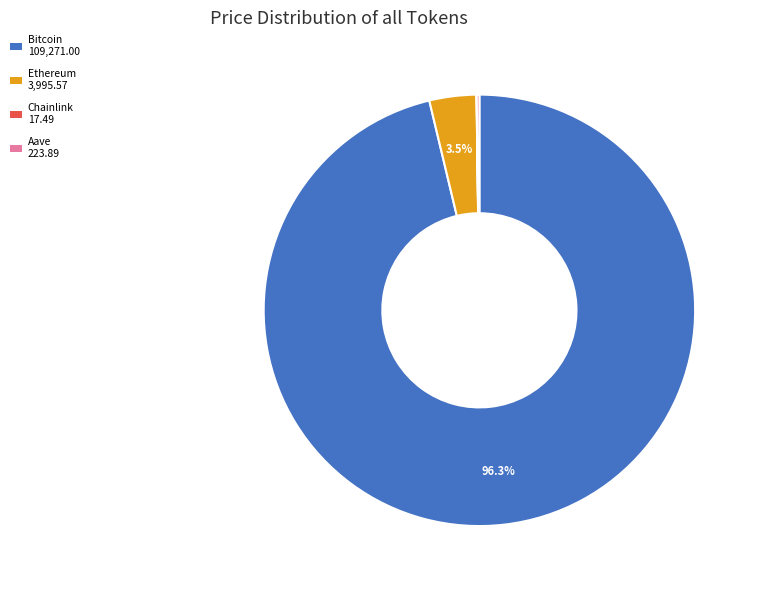

Does any single category account for the majority?

Yes